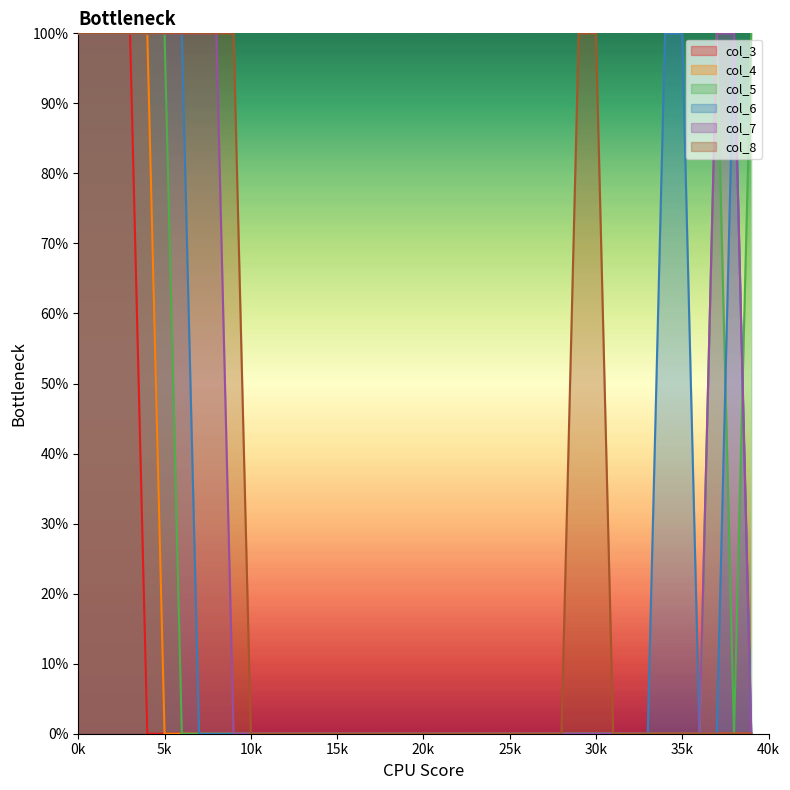

At 27, list the series in order from largest to smallest.

col_3, col_4, col_5, col_6, col_7, col_8